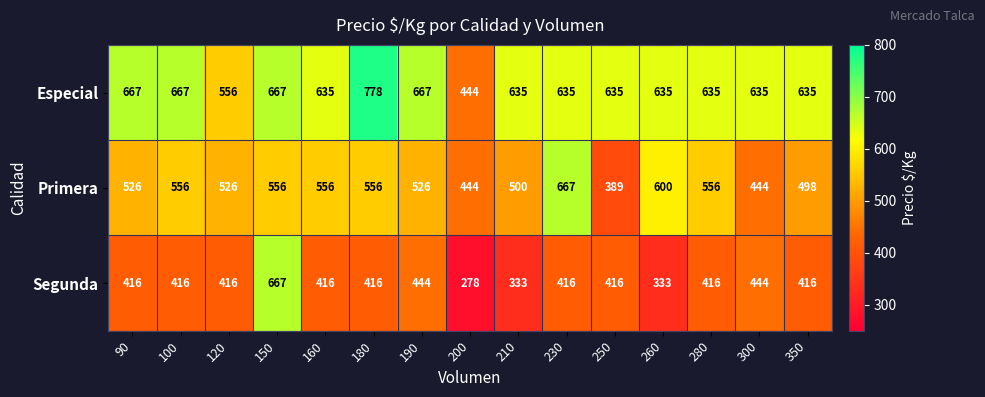

What is the greatest value displayed?

778